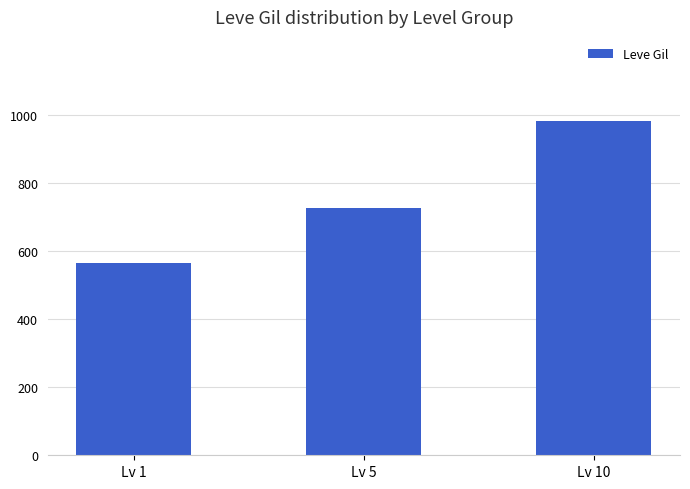

Rank the categories by value from highest to lowest.

Lv 10, Lv 5, Lv 1